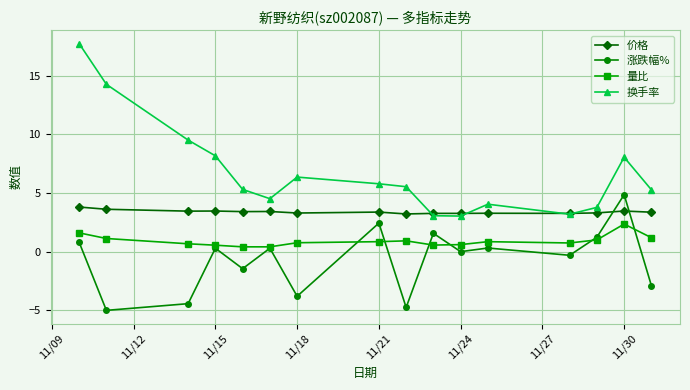

What is the greatest value displayed?

17.7